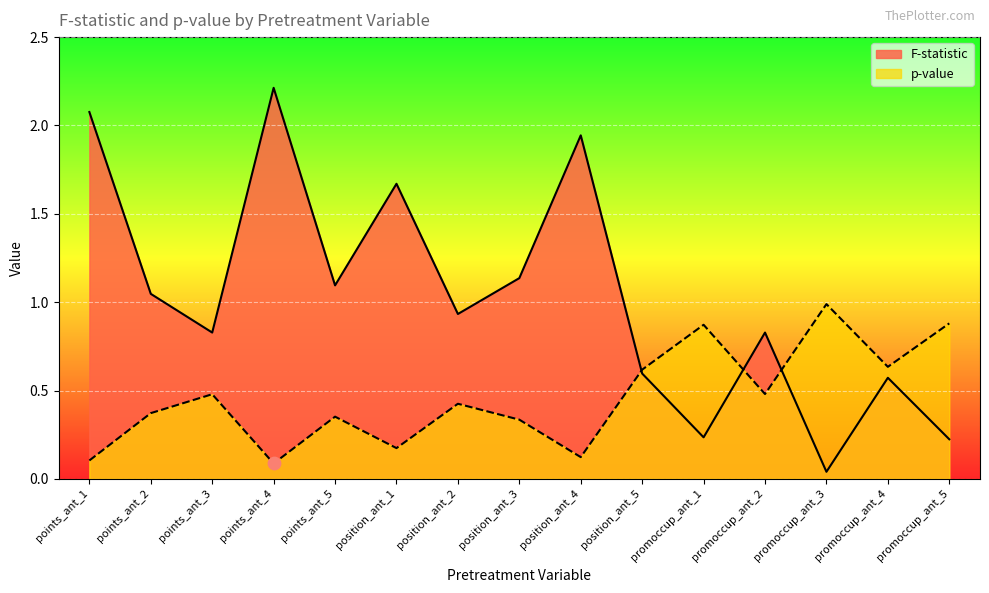

Is the value of p-value at position_ant_5 greater than the value of F-statistic at points_ant_2?

No